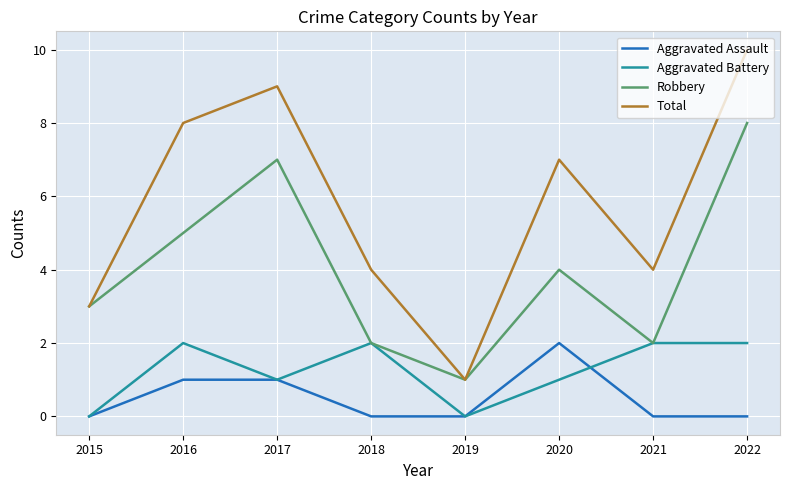

Between 2019 and 2020, which series saw the biggest shift?

Total